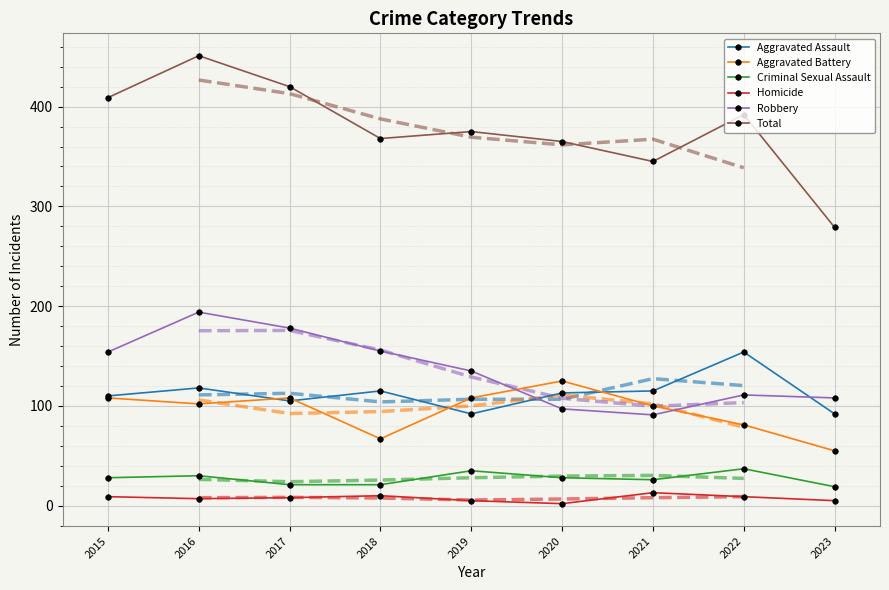

True or false: Homicide and Aggravated Battery cross at least once.

False